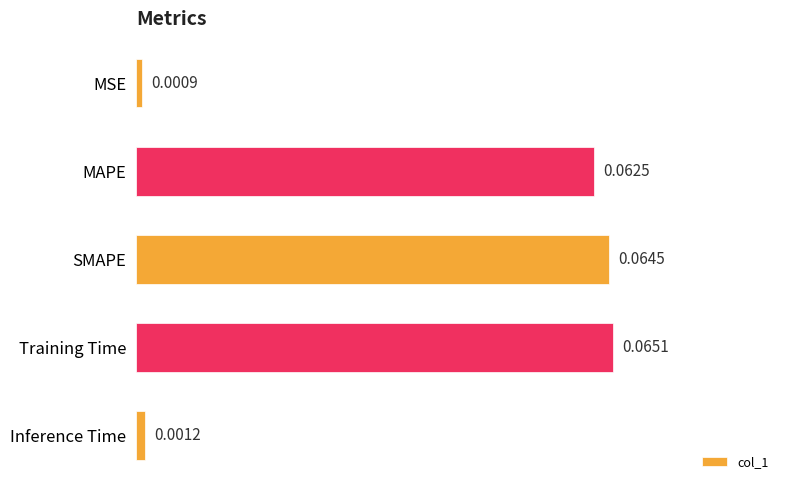

At which label is the value closest to 0?

MSE